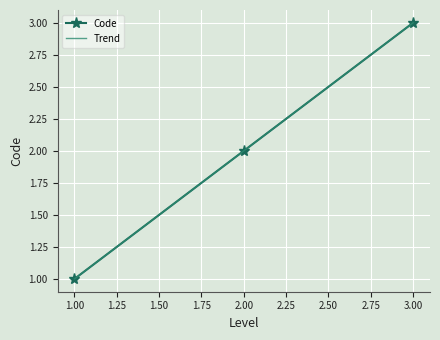

At which label does Code reach its minimum?

1.00